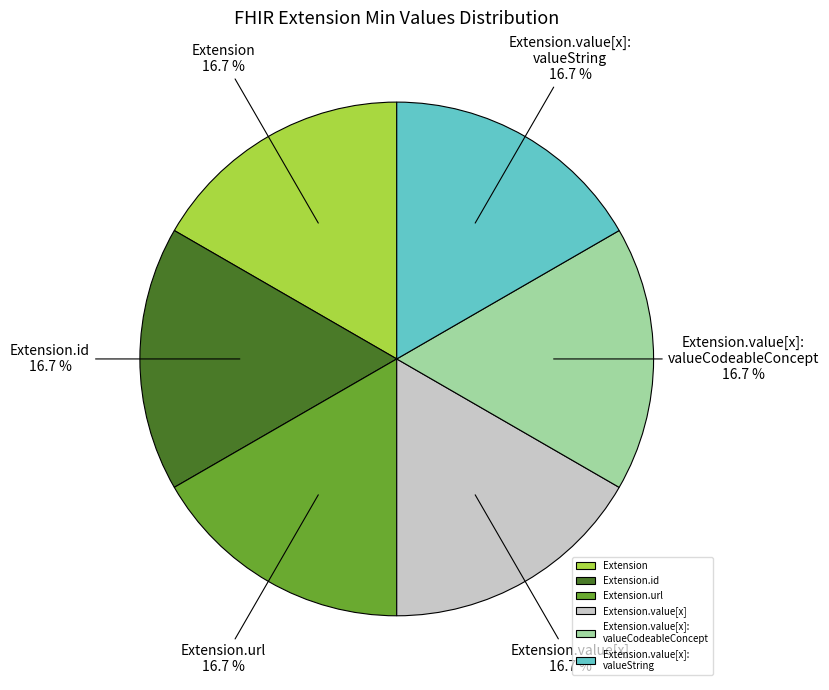

Approximately how many times larger is the value at Extension.value[x]: valueString compared to Extension.value[x]?

1.0